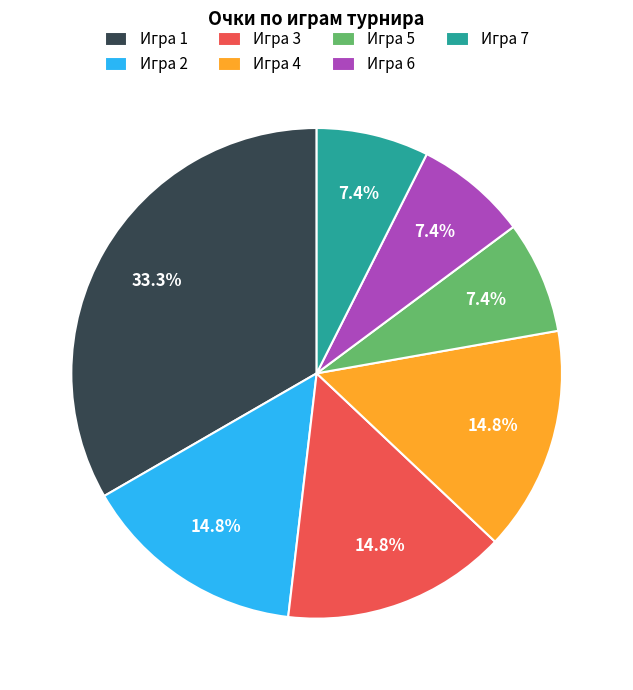

Does Игра 6 represent more than half of the total?

No